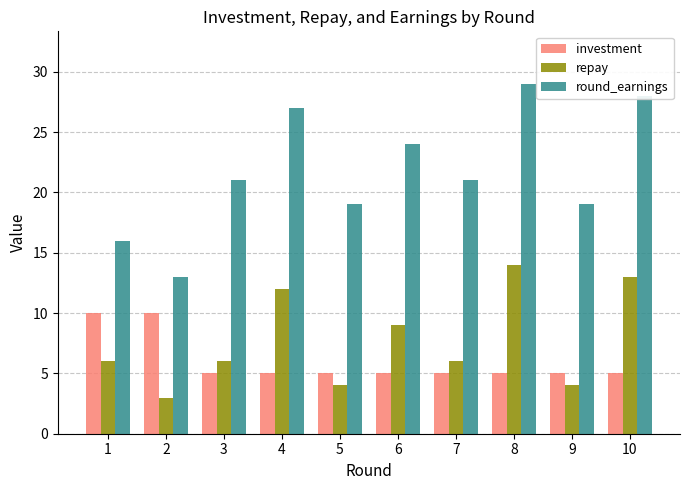

What are all the series names shown in the legend?

investment, repay, round_earnings